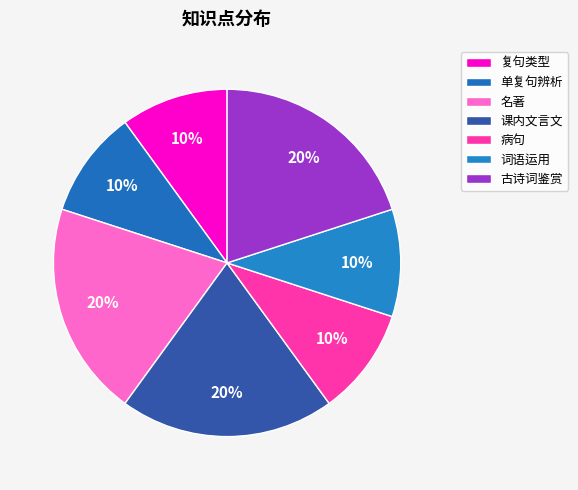

What is the ratio of the value at 名著 to the value at 单复句辨析?

2.0